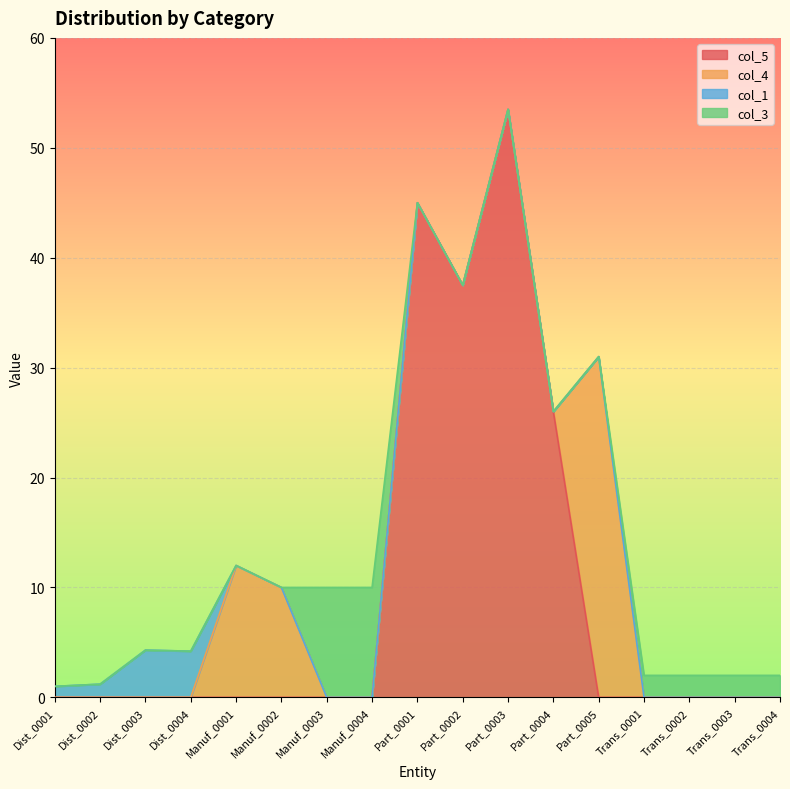

How many lines are shown in the chart?

4